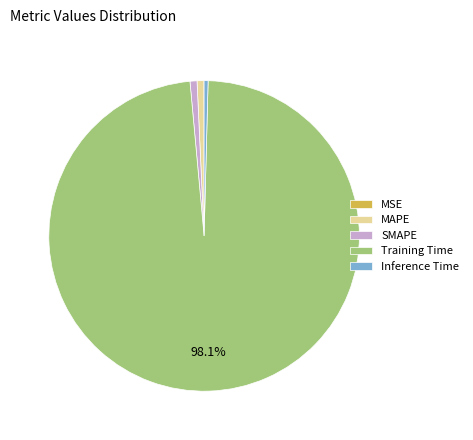

Which category has the biggest portion of the pie?

Training Time